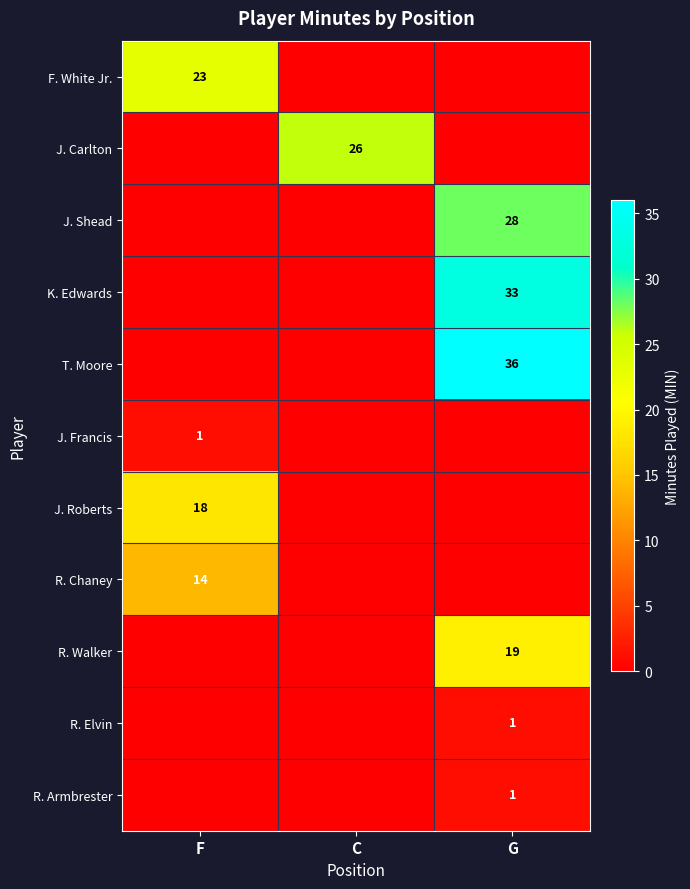

Is it true that J. Carlton equals 38 at C?

False